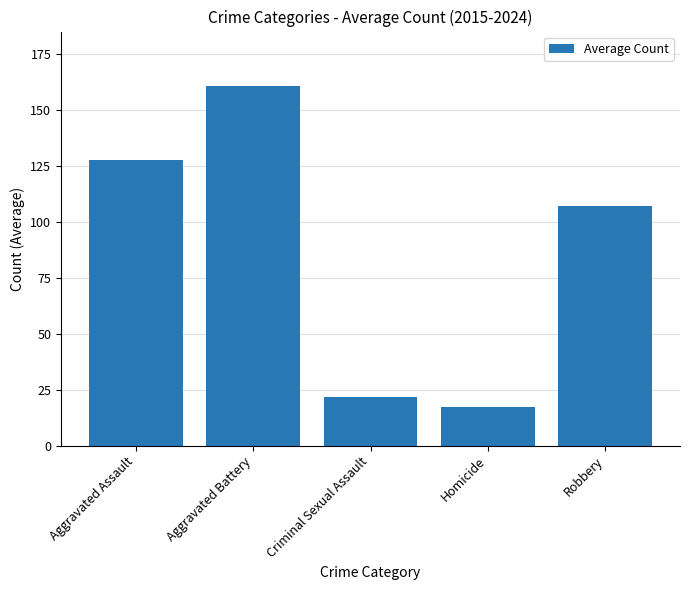

True or false: the data shows 107.4 at Robbery.

True